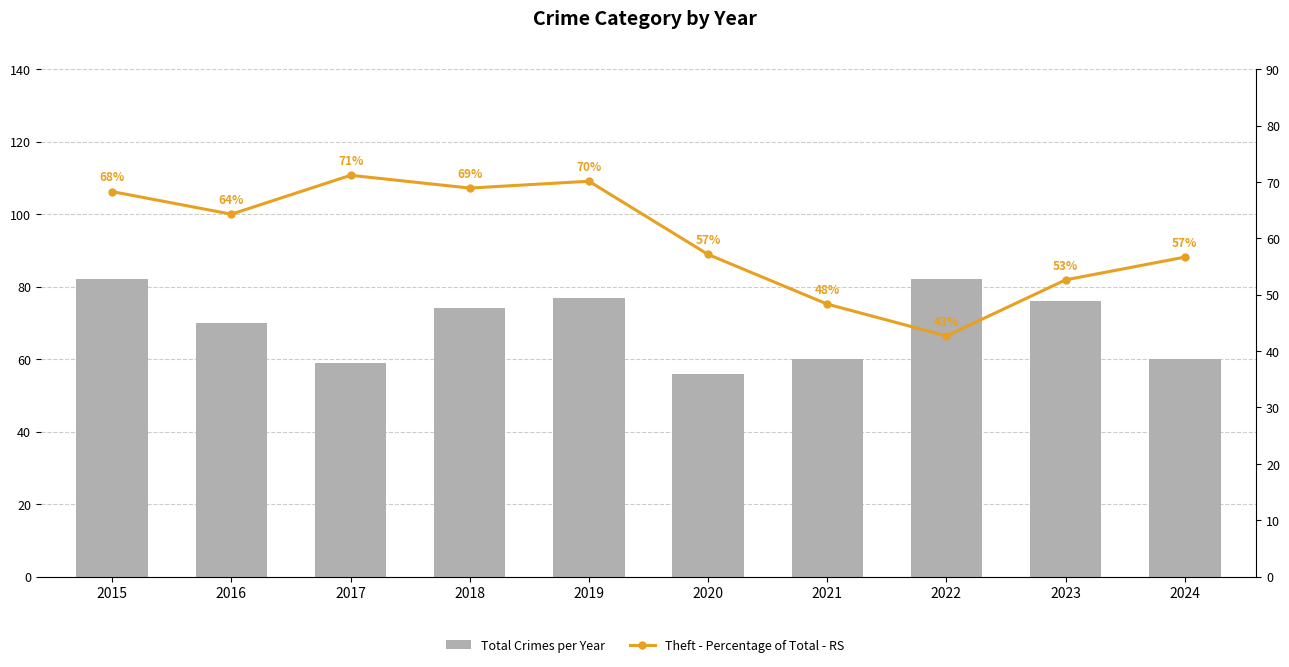

Which has a higher value, 2018 or 2019?

2019